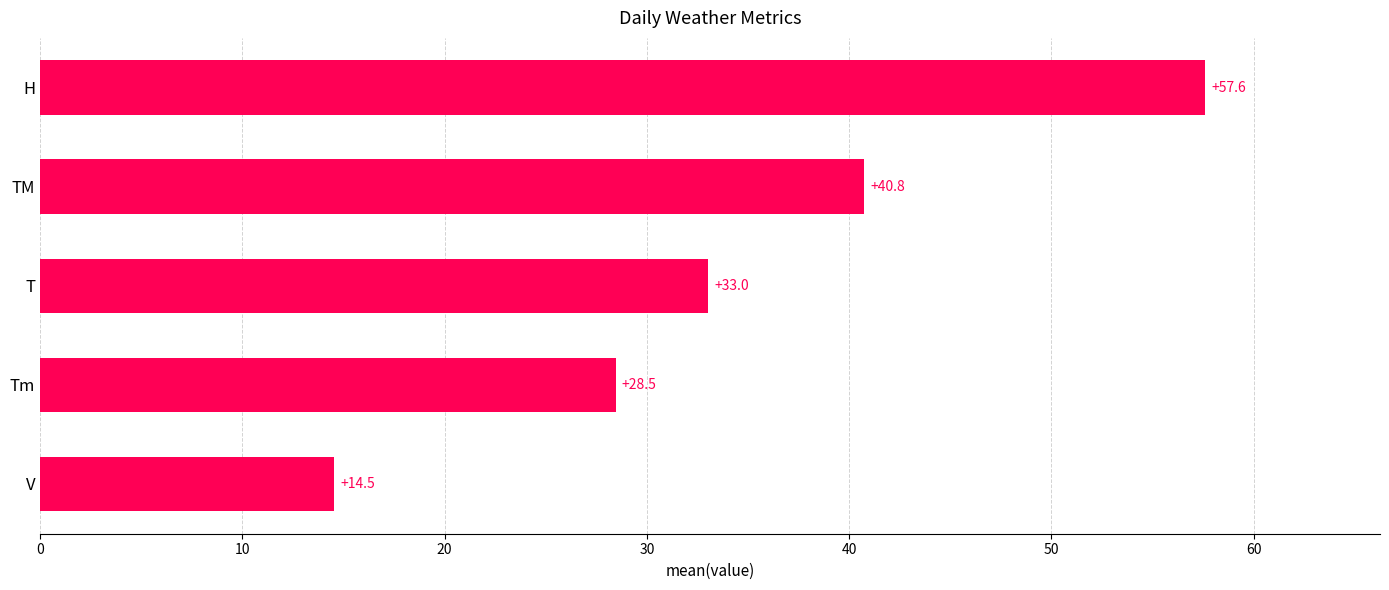

What is the change in value from T to H?

+24.6